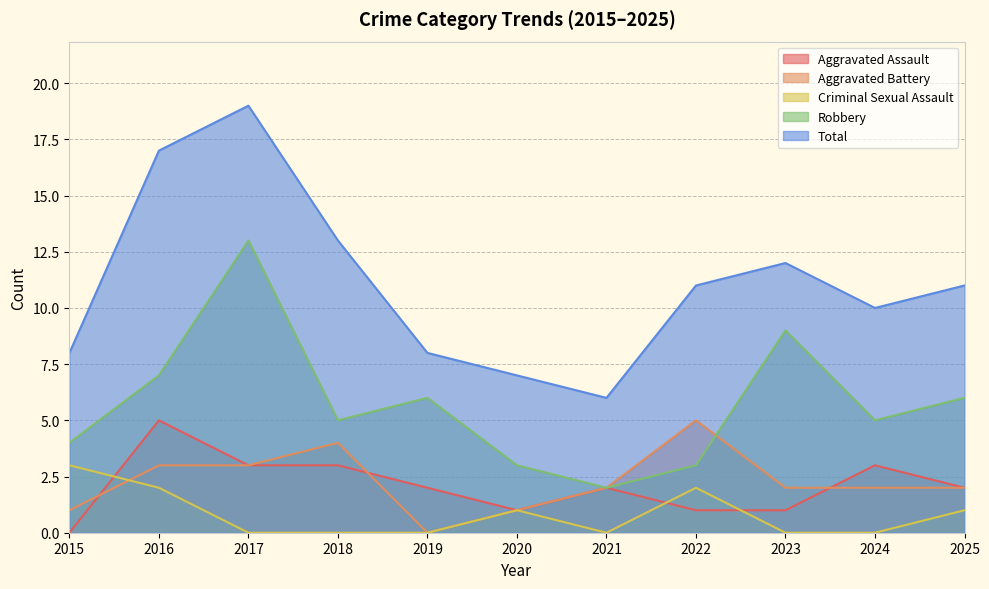

Between 2019 and 2015, which is larger?

2019